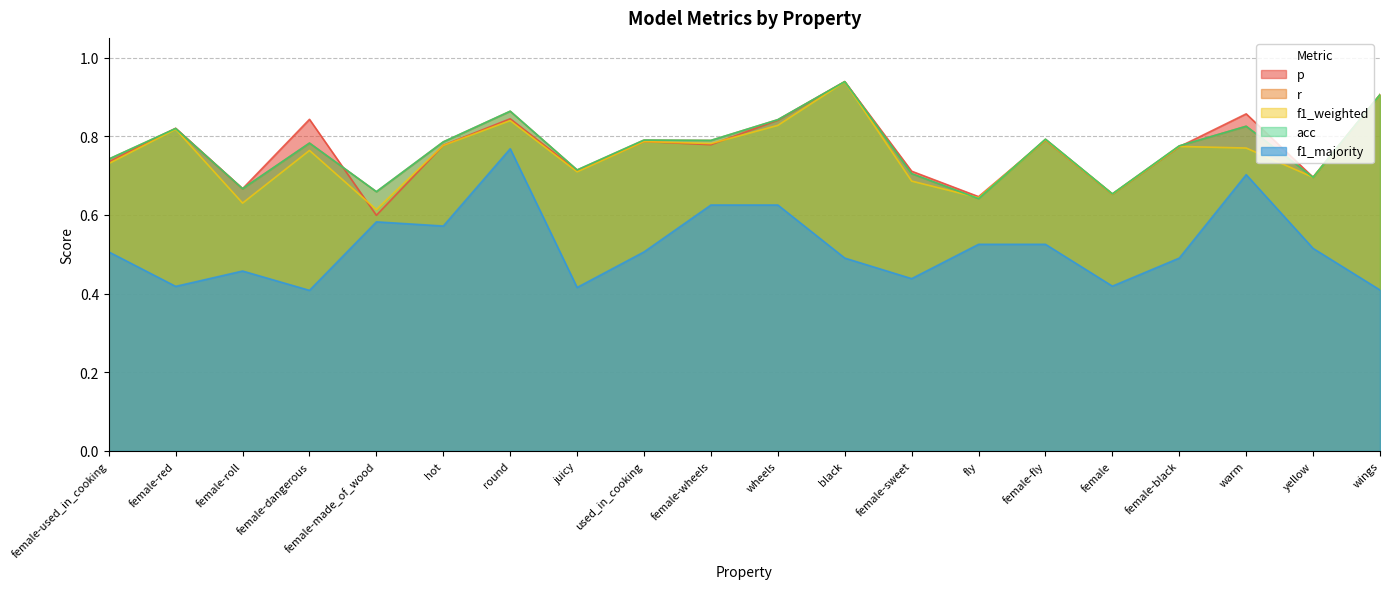

Is it true that acc equals 0.6 at fly?

True